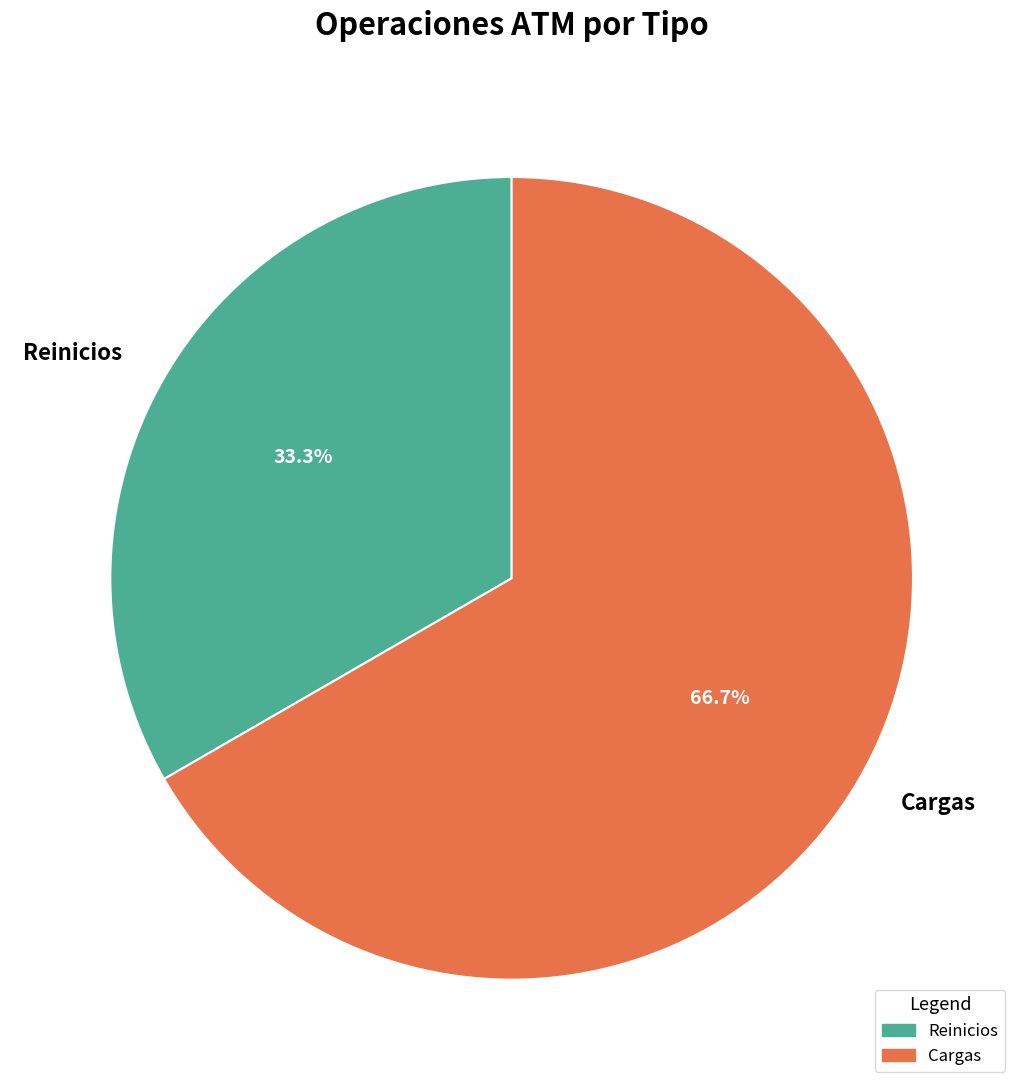

Count the number of slices in the pie.

2